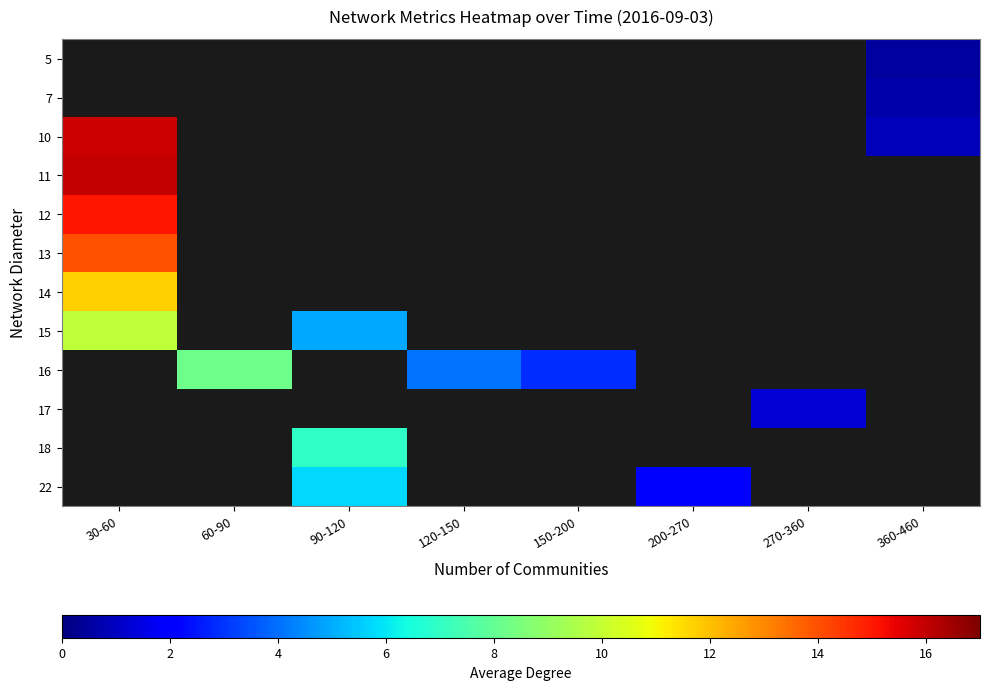

List the labels in order of row_2 value, largest first.

30-60, 60-90, 90-120, 120-150, 150-200, 200-270, 270-360, 360-460